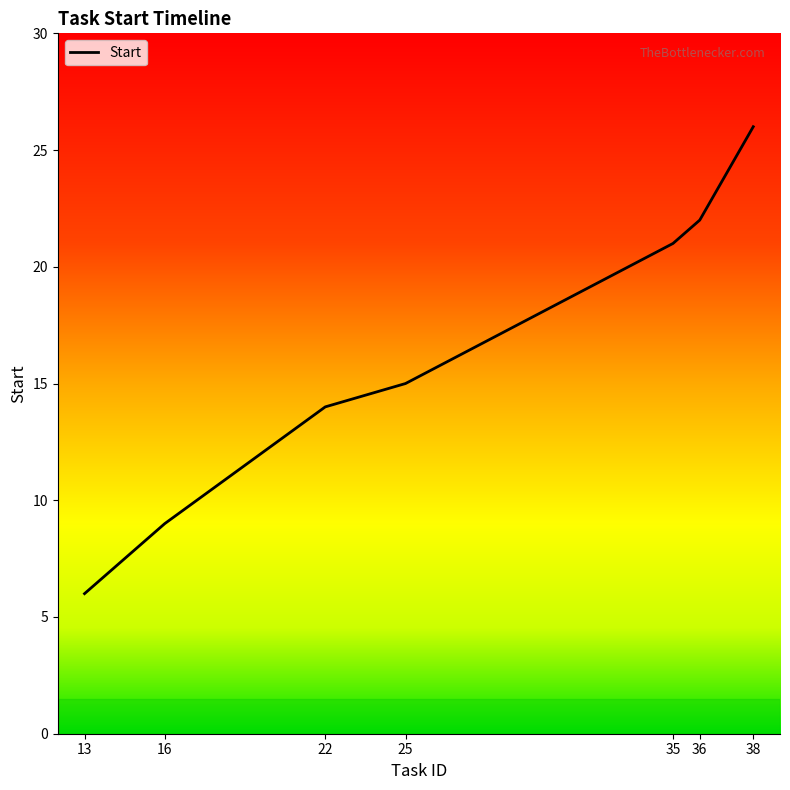

List the labels in order of value, smallest first.

13, 16, 22, 25, 35, 36, 38